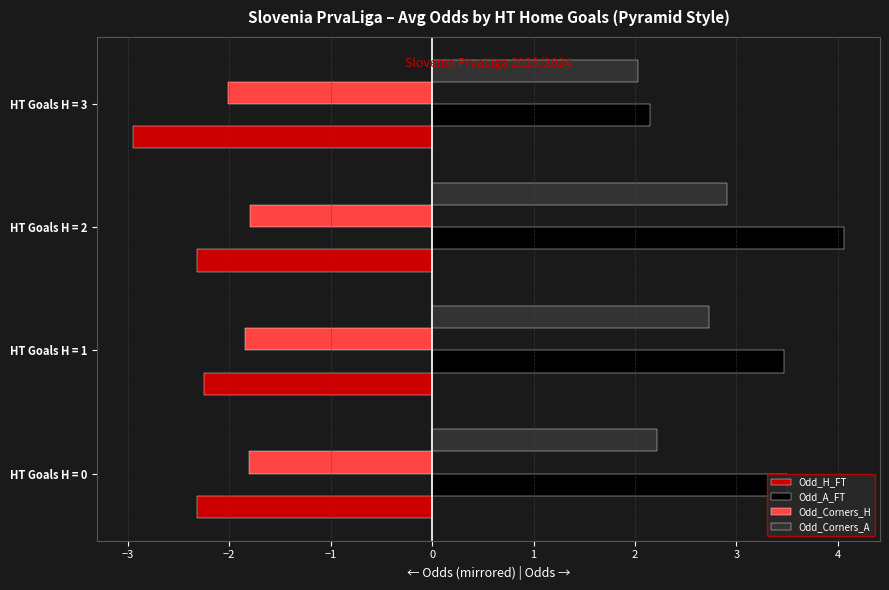

What is the maximum value for Odd_H_FT?

-2.2